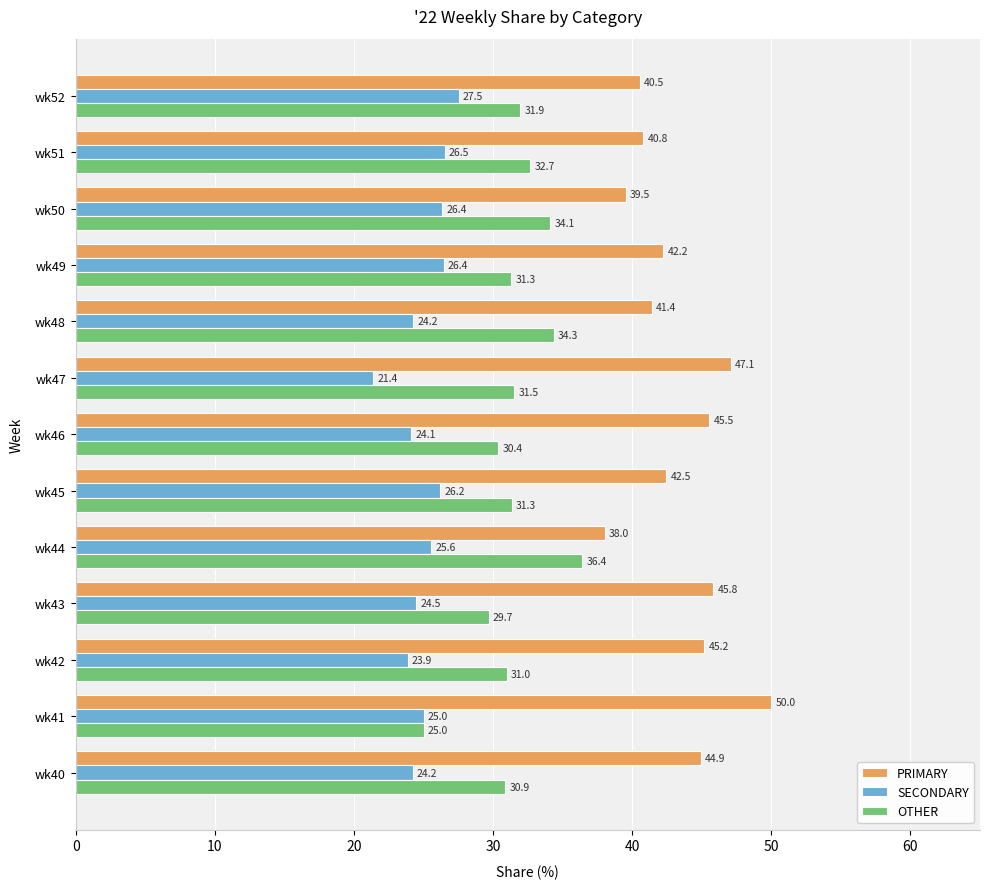

What is the difference between the second highest and second lowest values in the OTHER series?

4.7